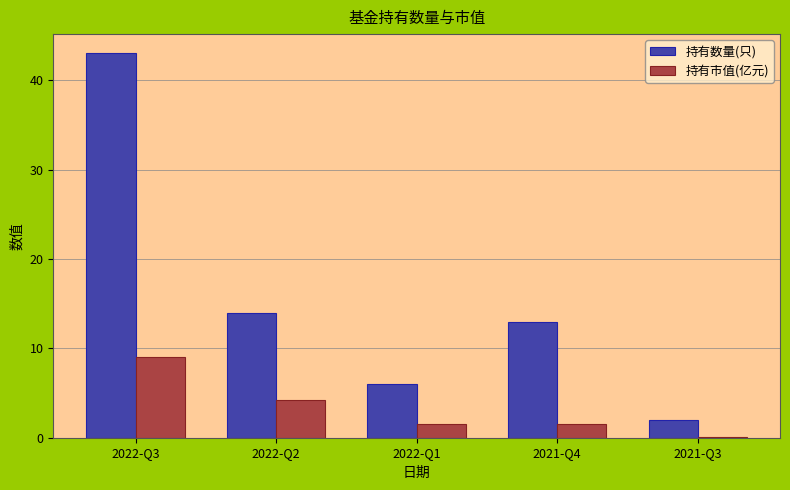

Which category has the highest value in the 持有数量(只) series?

2022-Q3